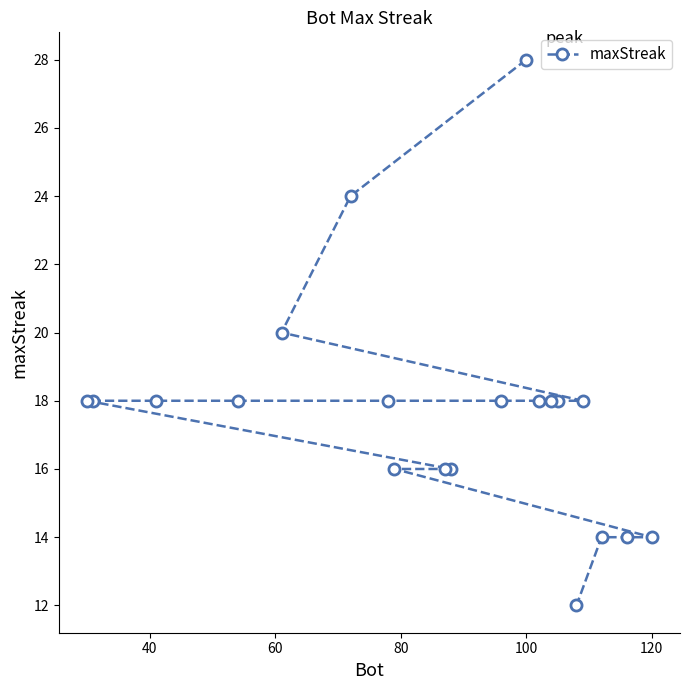

How many lines are shown in the chart?

1